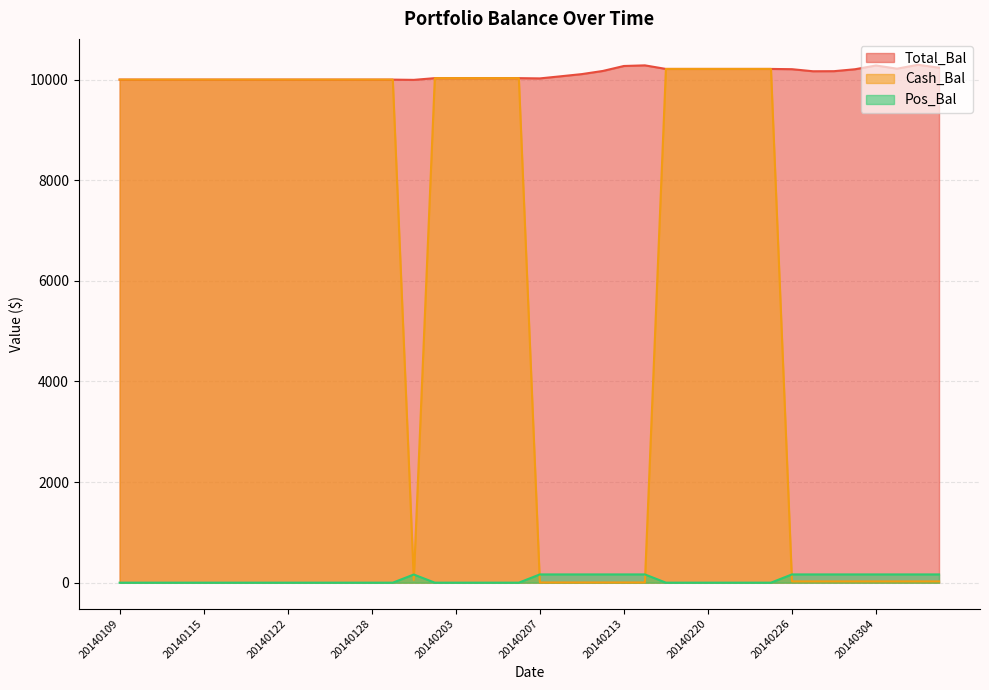

What is the sum of all Cash_Bal values?

251698.4